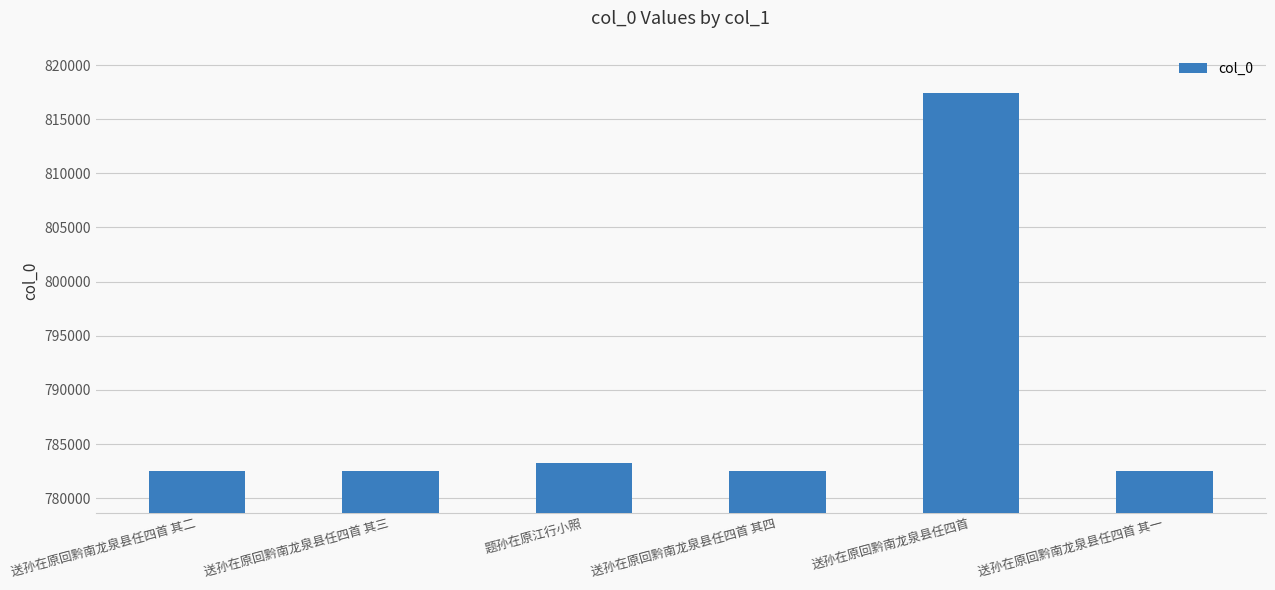

What is the greatest value displayed?

817398